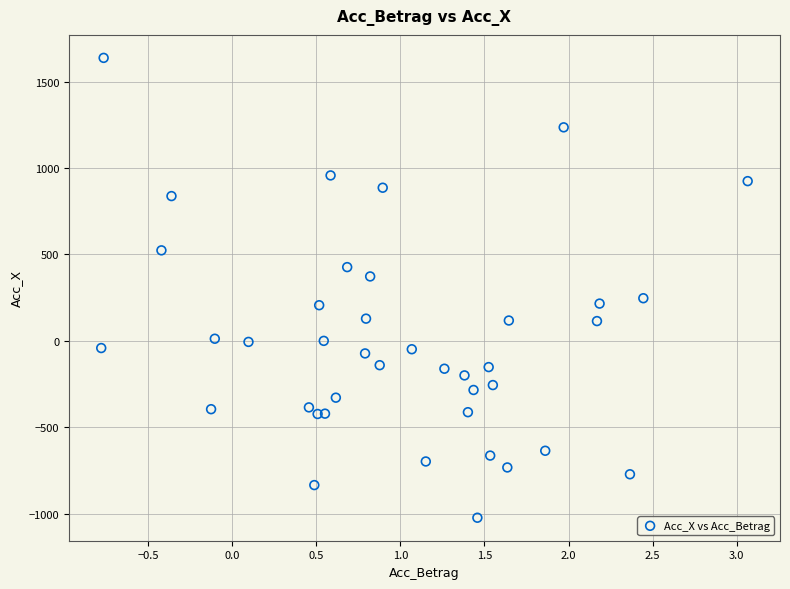

What is the range of X values (max minus min)?

3.8